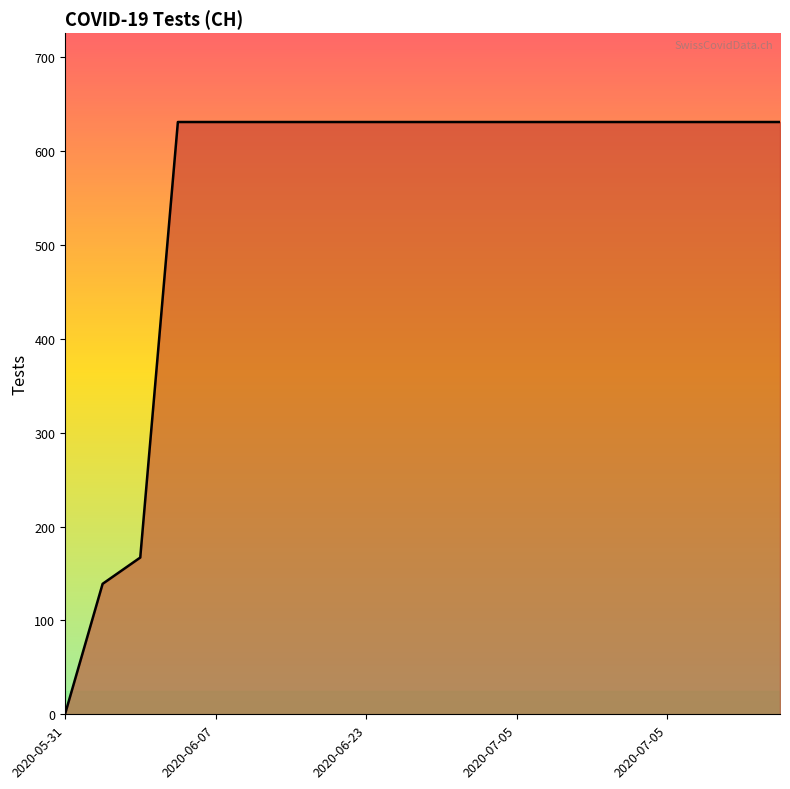

Reading left to right, list all the values displayed in this chart.

0	139	167	631	631	631	631	631	631	631	631	631	631	631	631	631	631	631	631	631